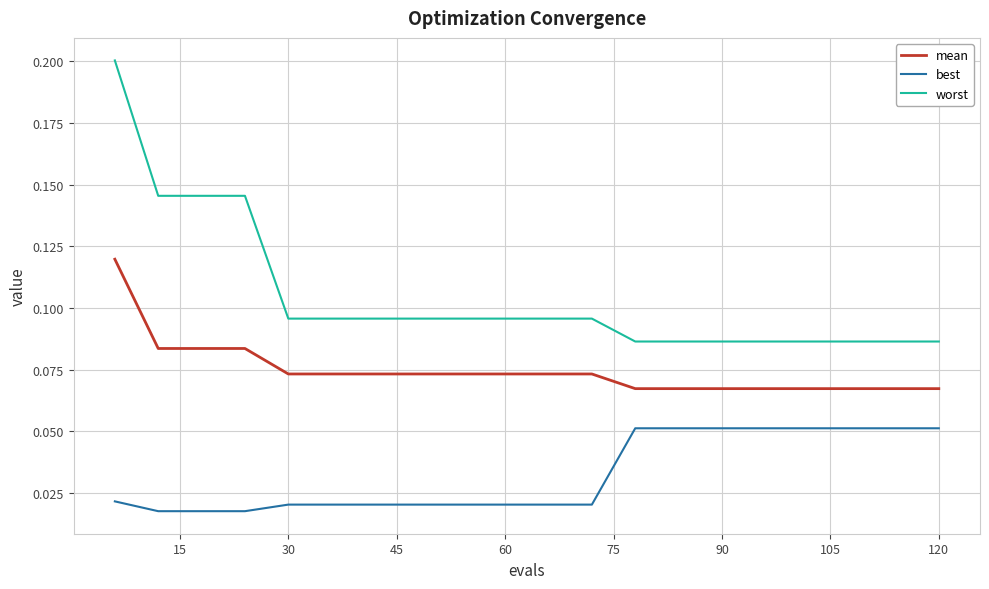

Which series has the largest range (max minus min)?

worst